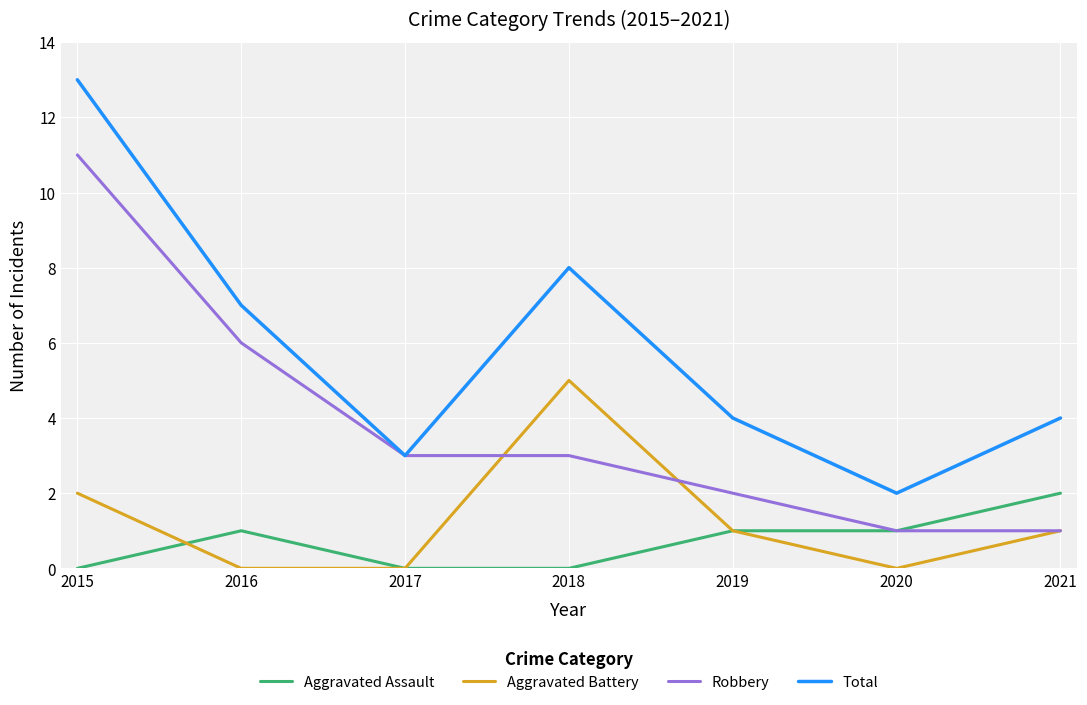

Where do Aggravated Assault and Aggravated Battery first cross each other?

2015 and 2016